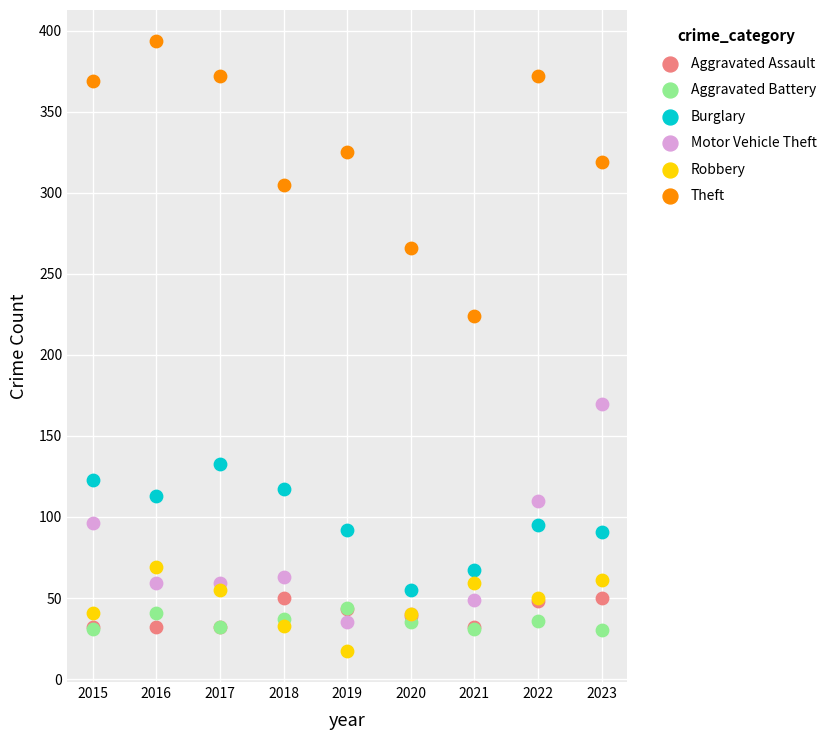

Across all series, what Y value is closest to 205?

224